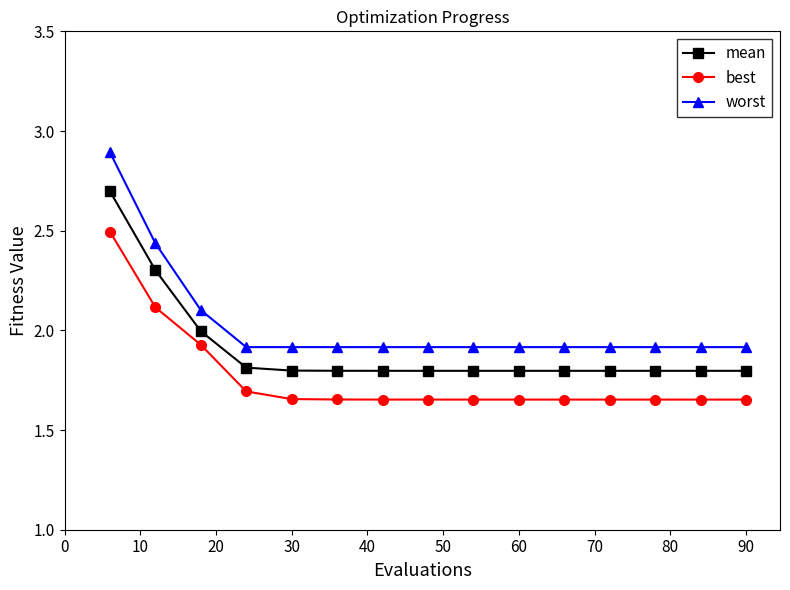

How many lines are shown in the chart?

3